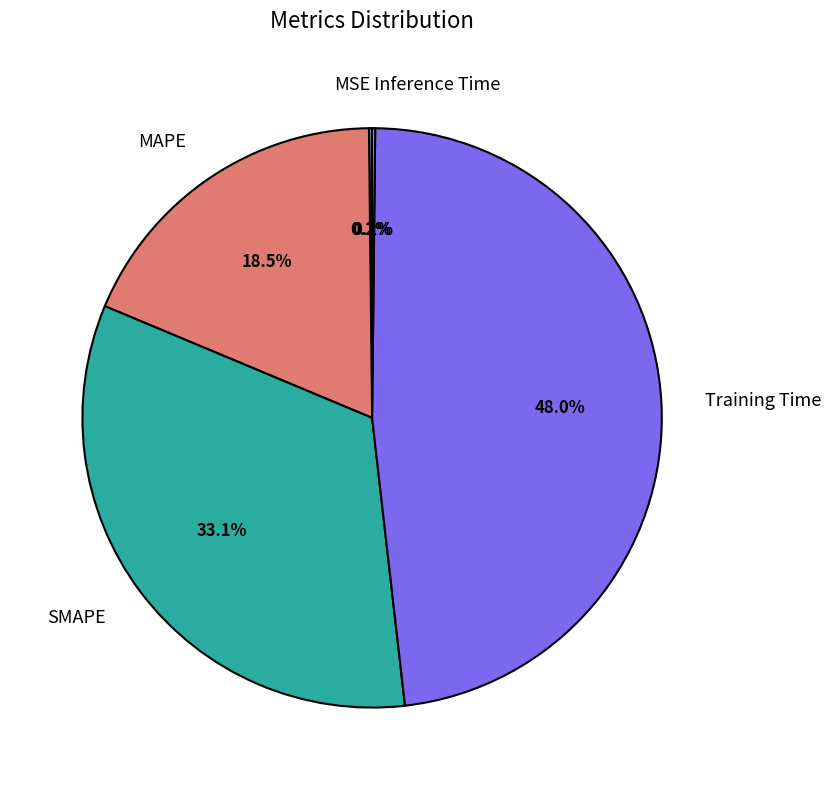

Which slice is the largest?

Training Time